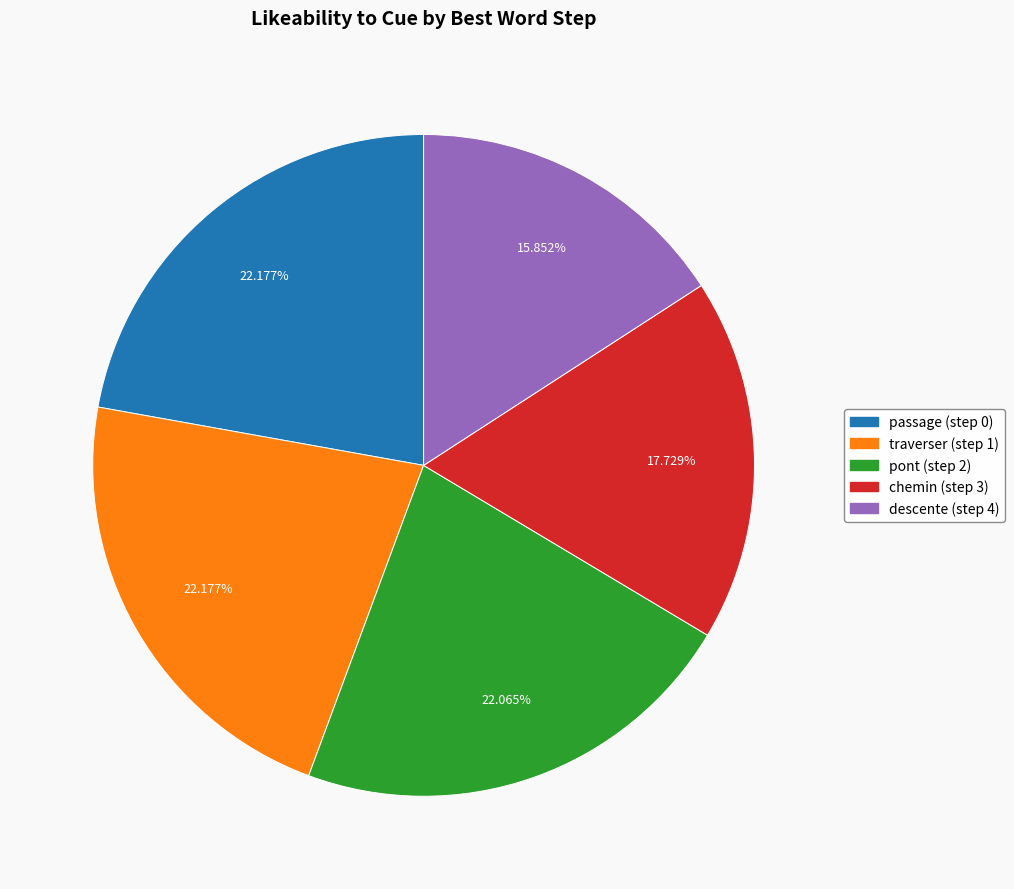

Which slice is the smallest?

descente (step 4)